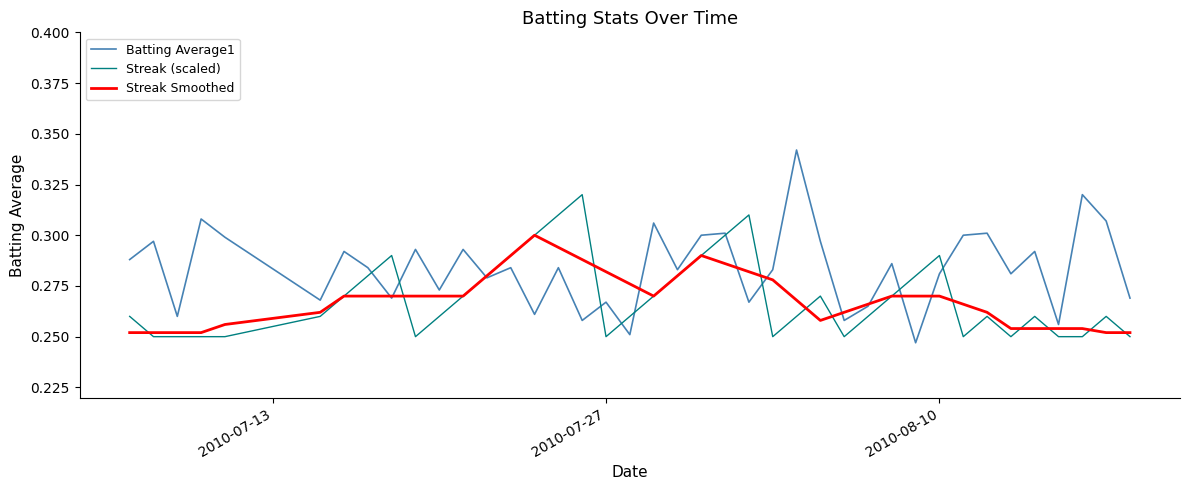

Which series has the largest total across all categories?

Batting Average1